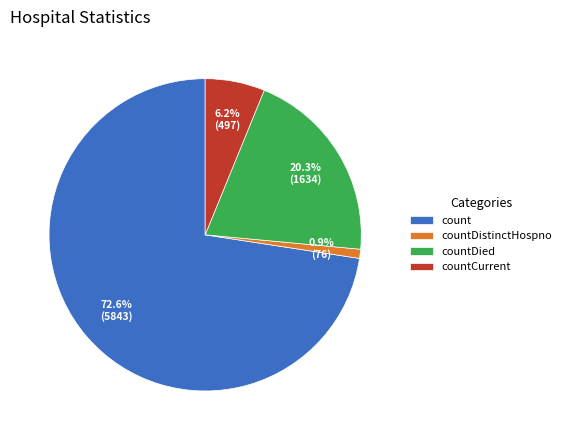

What is the total percentage of countDied and countDistinctHospno?

21.2%